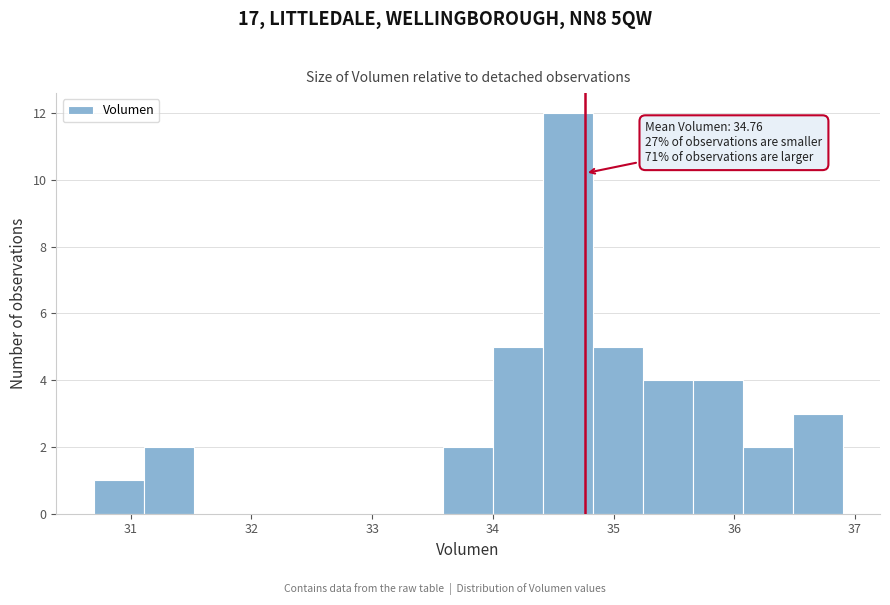

Which range on the x-axis has the tallest bar?

34.4 to 34.8